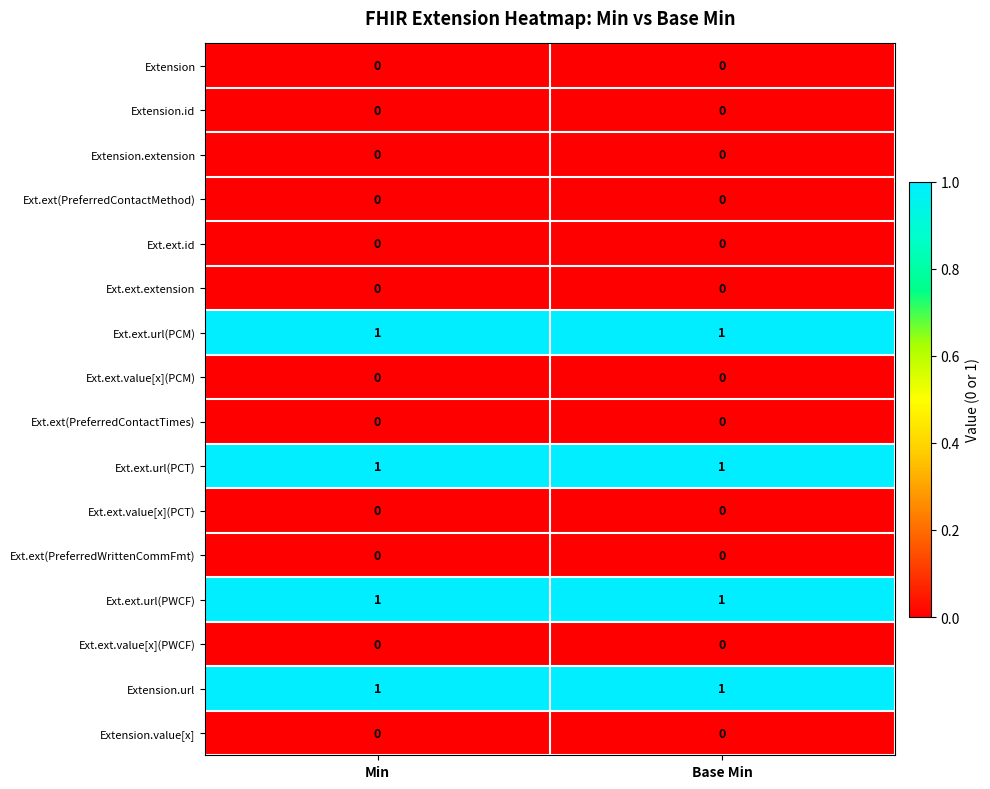

True or false: Ext.ext.url(PCM) has a value of 1 at Base Min.

True